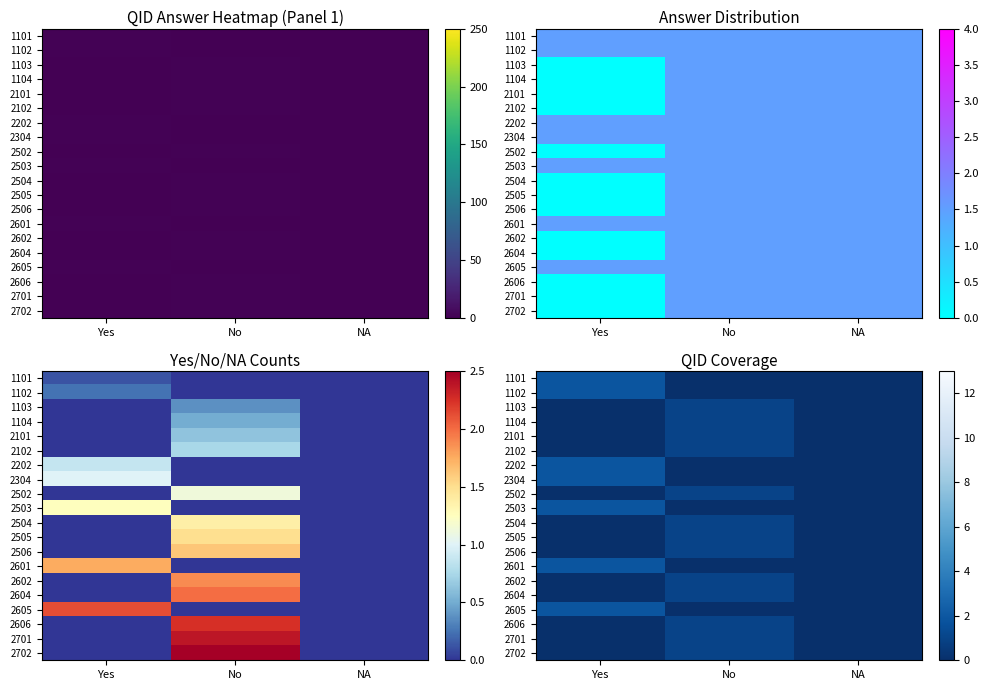

Is it true that 2503 equals 0.0 at NA?

True